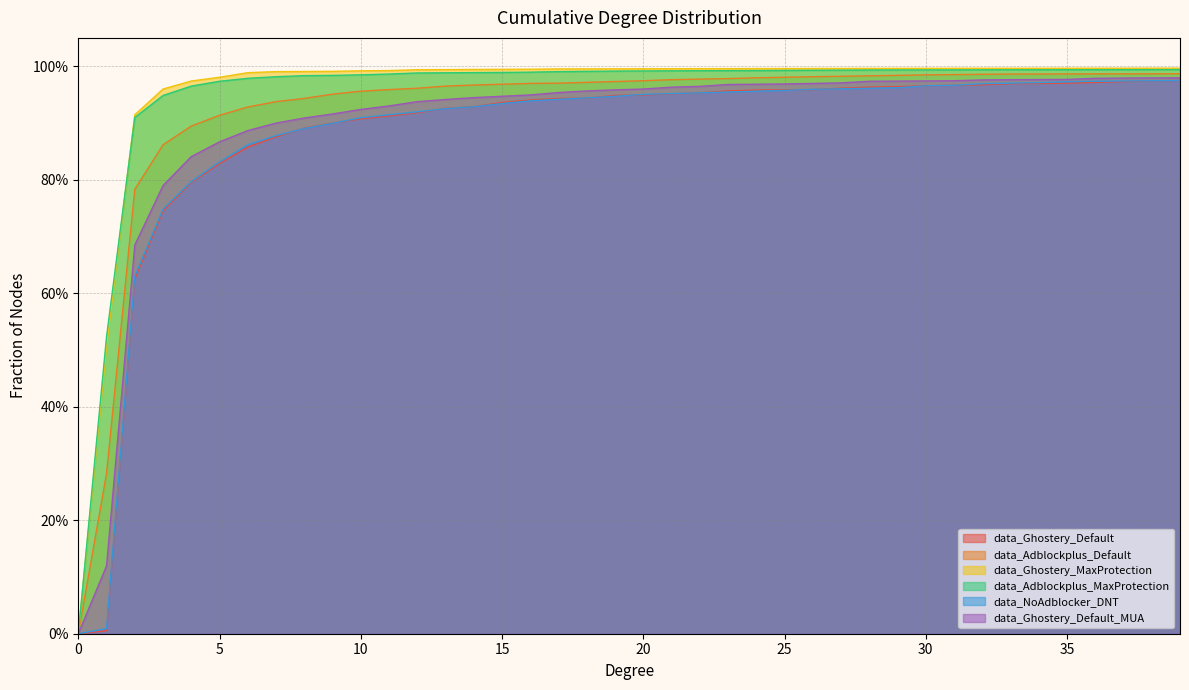

How many series are shown in this chart?

6